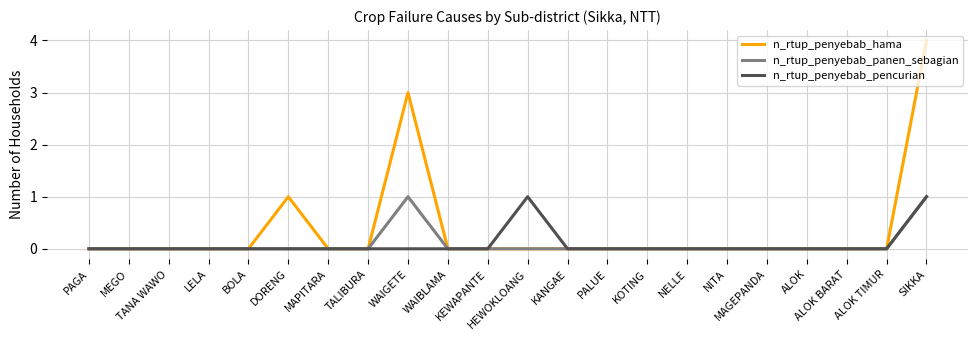

Reading left to right, transcribe all the data shown in this chart.

n_rtup_penyebab_hama: PAGA=0	MEGO=0	TANA WAWO=0	LELA=0	BOLA=0	DORENG=1	MAPITARA=0	TALIBURA=0	WAIGETE=3	WAIBLAMA=0	KEWAPANTE=0	HEWOKLOANG=0	KANGAE=0	PALUE=0	KOTING=0	NELLE=0	NITA=0	MAGEPANDA=0	ALOK=0	ALOK BARAT=0	ALOK TIMUR=0	SIKKA=4
n_rtup_penyebab_panen_sebagian: PAGA=0	MEGO=0	TANA WAWO=0	LELA=0	BOLA=0	DORENG=0	MAPITARA=0	TALIBURA=0	WAIGETE=1	WAIBLAMA=0	KEWAPANTE=0	HEWOKLOANG=0	KANGAE=0	PALUE=0	KOTING=0	NELLE=0	NITA=0	MAGEPANDA=0	ALOK=0	ALOK BARAT=0	ALOK TIMUR=0	SIKKA=1
n_rtup_penyebab_pencurian: PAGA=0	MEGO=0	TANA WAWO=0	LELA=0	BOLA=0	DORENG=0	MAPITARA=0	TALIBURA=0	WAIGETE=0	WAIBLAMA=0	KEWAPANTE=0	HEWOKLOANG=1	KANGAE=0	PALUE=0	KOTING=0	NELLE=0	NITA=0	MAGEPANDA=0	ALOK=0	ALOK BARAT=0	ALOK TIMUR=0	SIKKA=1